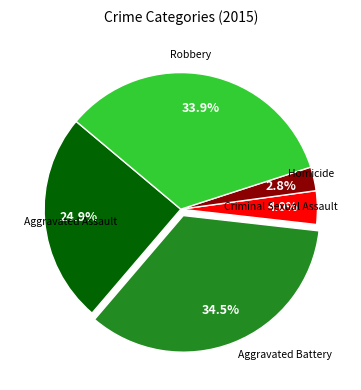

Does any single category account for the majority?

No